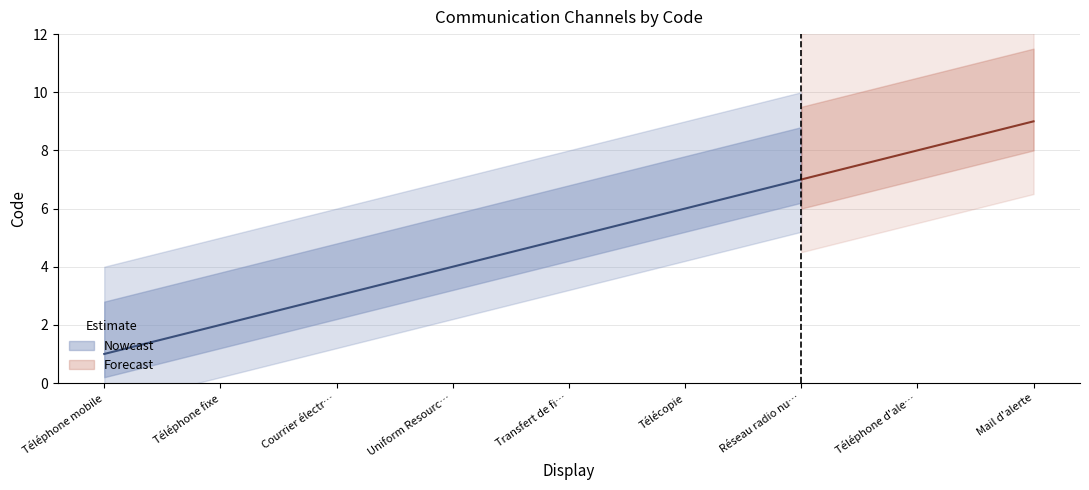

Count the values in the range 3 to 7.

5